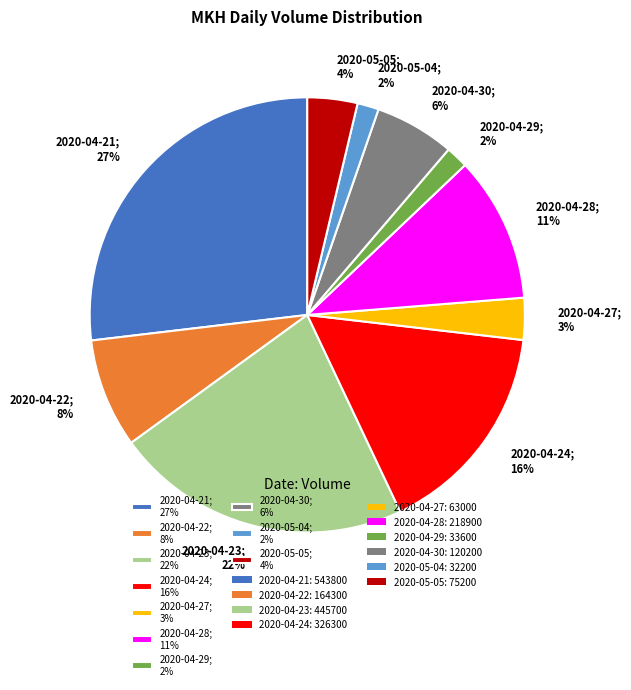

To the nearest percent, what is the difference between the 2020-05-04; 2% and 2020-04-21; 27% slice percentages?

25%